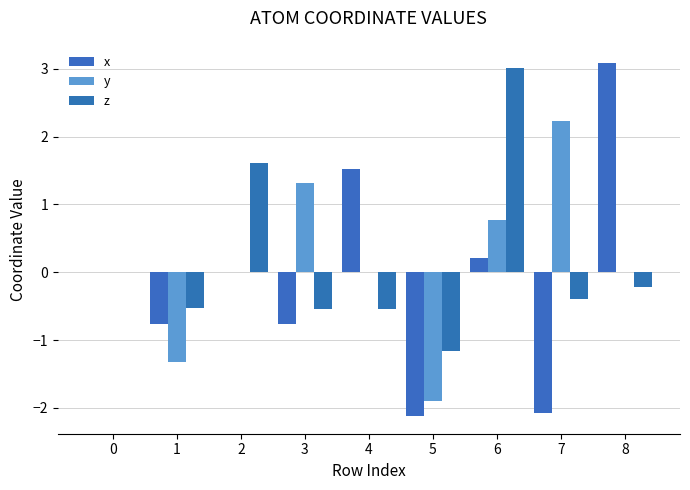

What are all the series names shown in the legend?

x, y, z